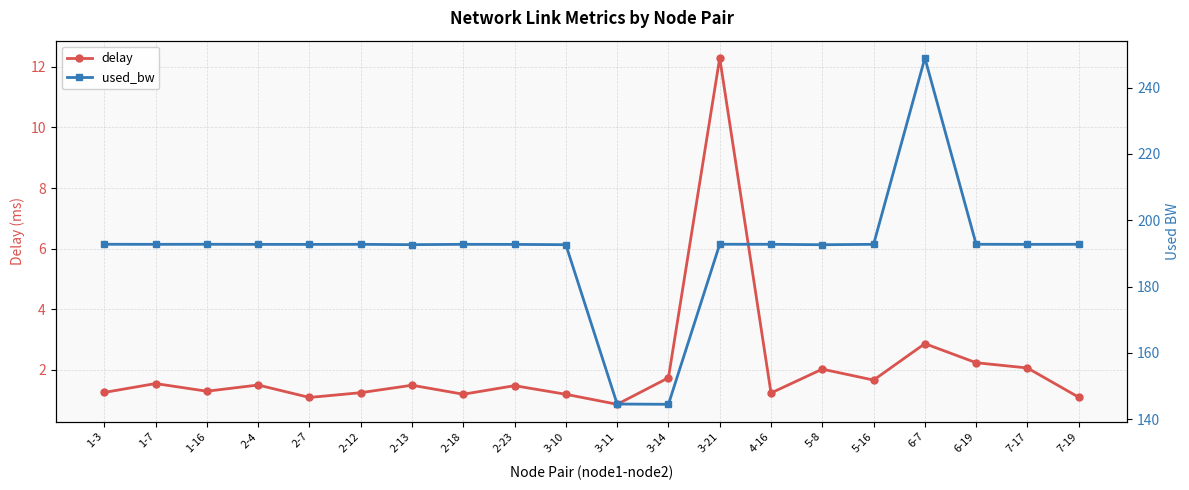

What position from the right is 5-16?

5